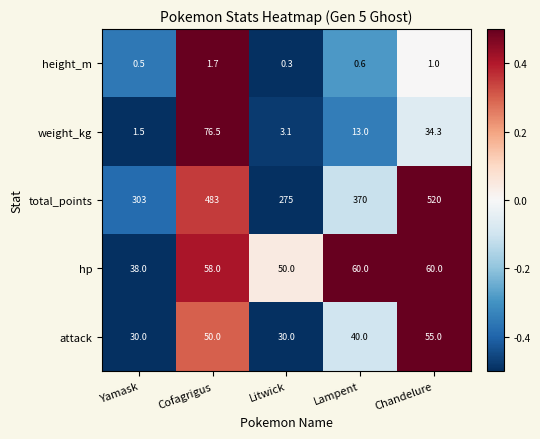

Rank the series at Yamask from lowest to highest value.

height_m, weight_kg, attack, hp, total_points